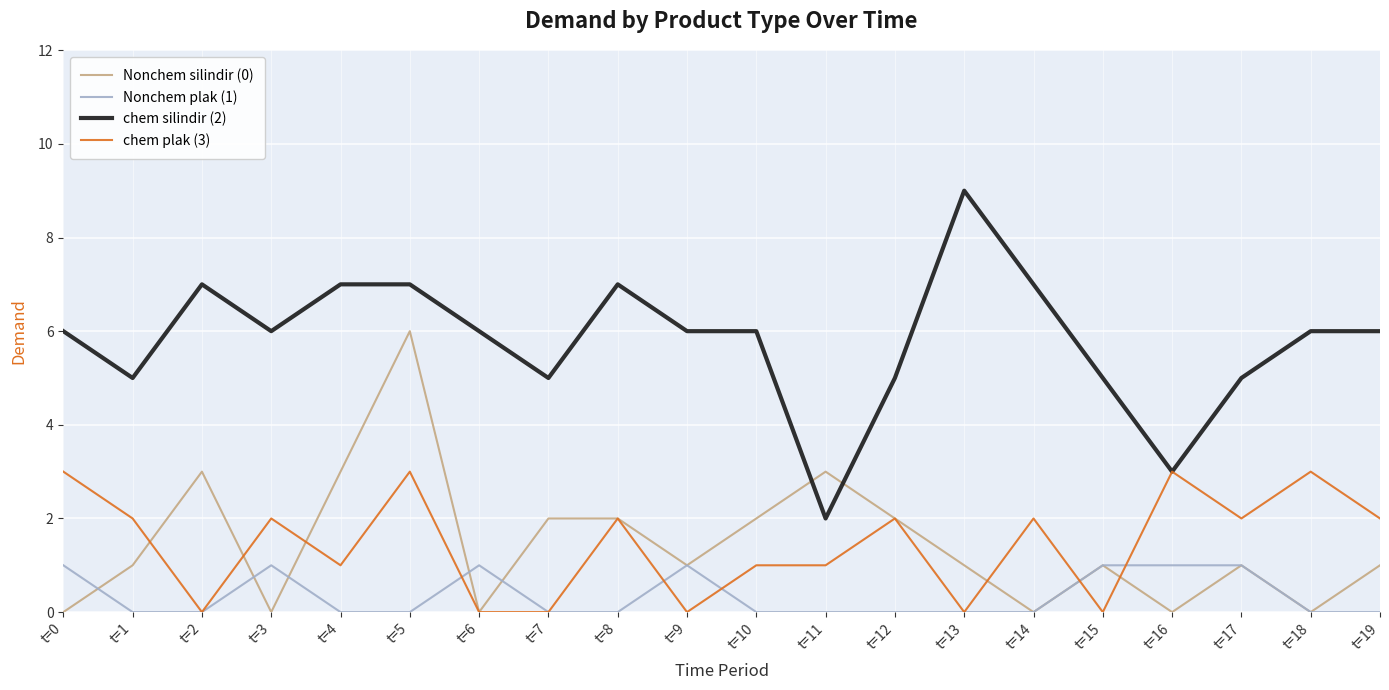

The Nonchem silindir (0) series shows 0 at t=14. True or false?

True